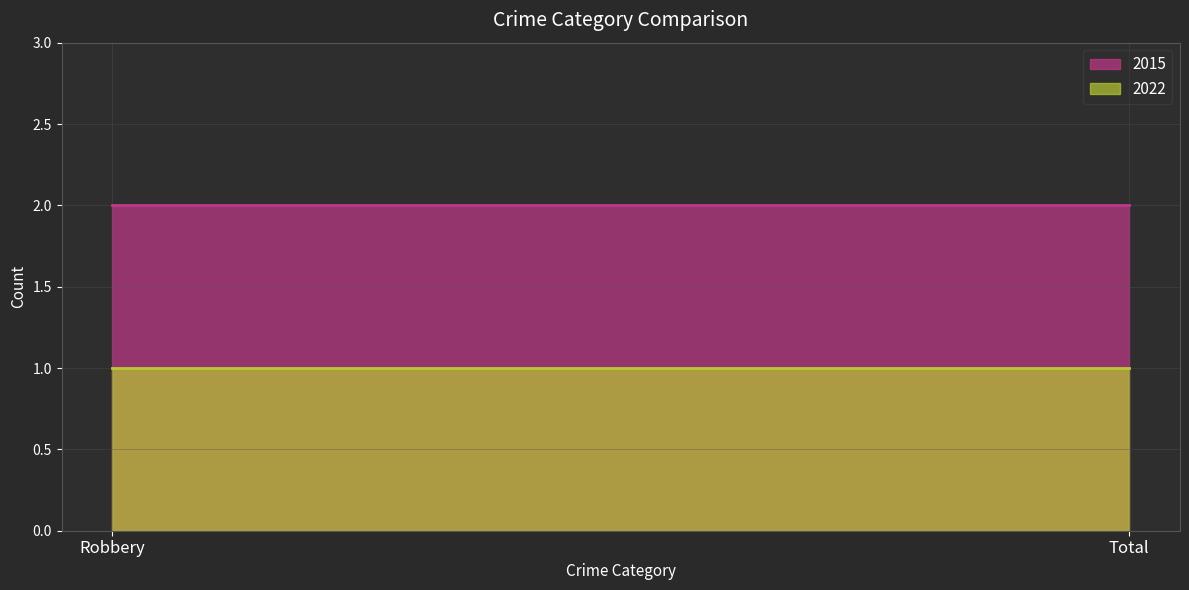

Which has a higher value, Total or Robbery?

Total